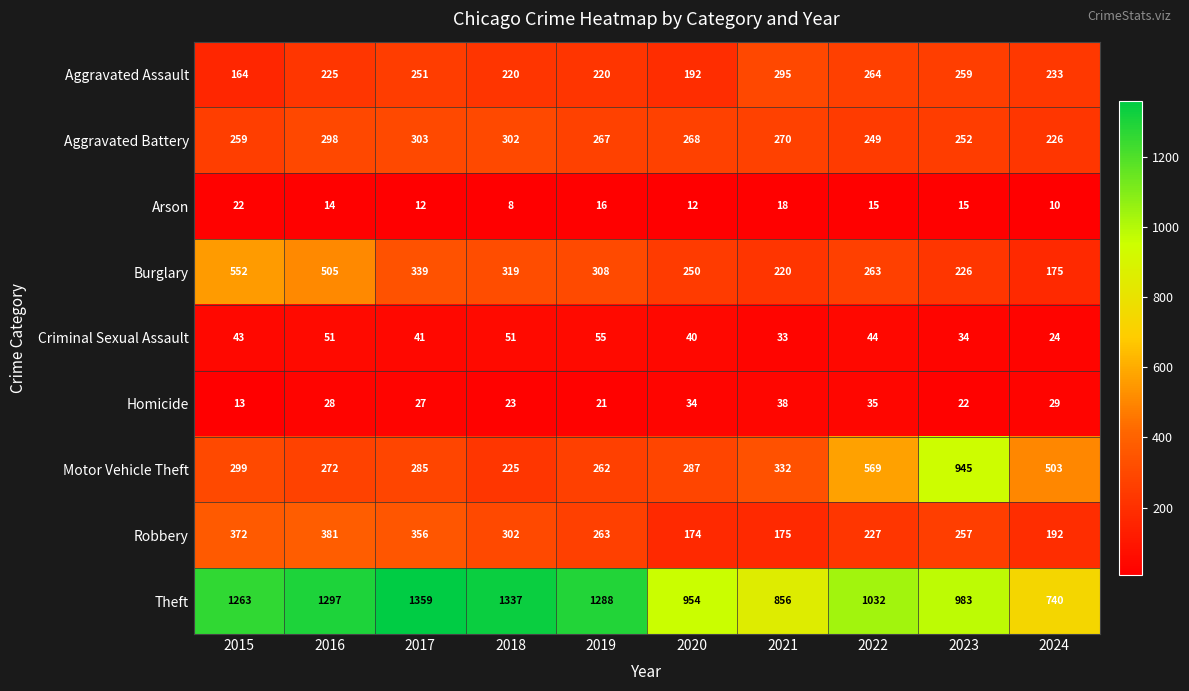

What value does the Aggravated Assault series have at 2019, to the nearest 50?

200